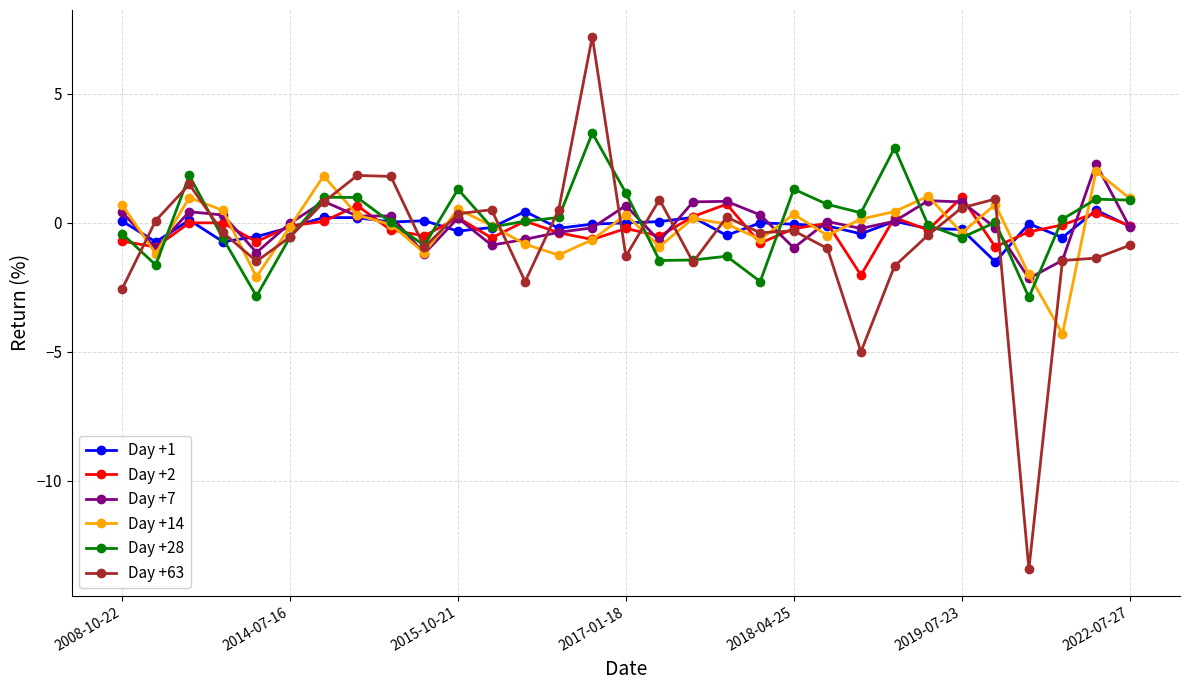

Which series has the largest range (max minus min)?

Day +63